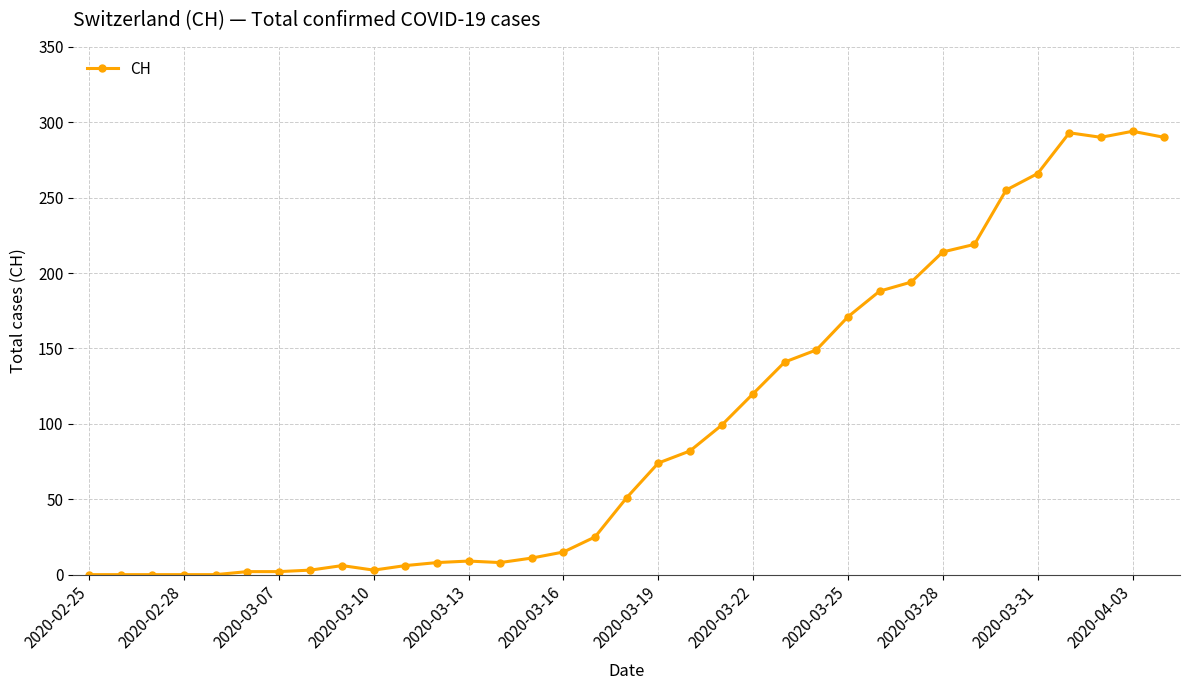

What is the difference between the maximum and minimum values?

294